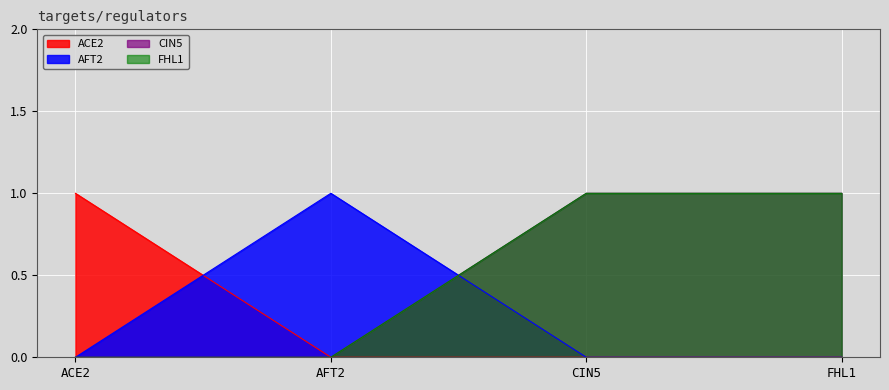

Between FHL1 and ACE2, which is larger?

ACE2